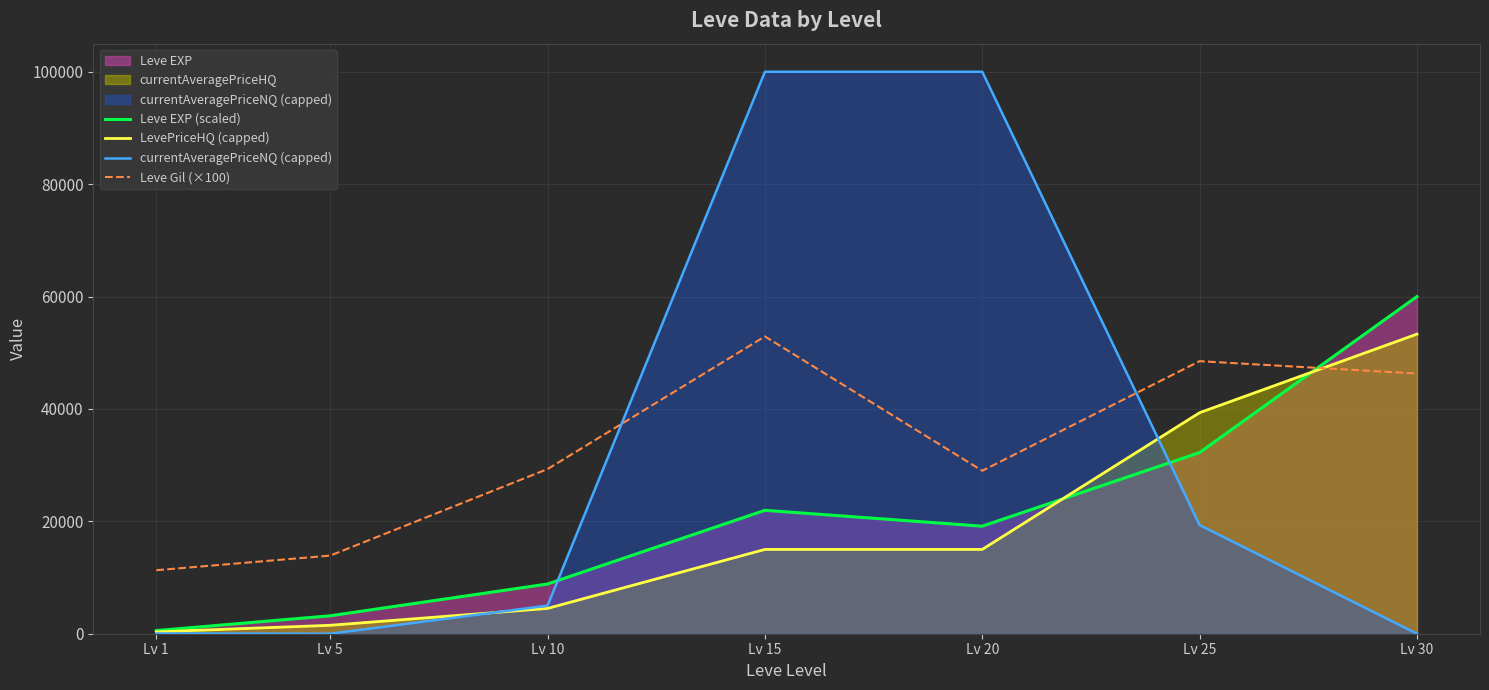

The value of currentAveragePriceNQ (capped) at Lv 1 is 69.4. True or false?

False